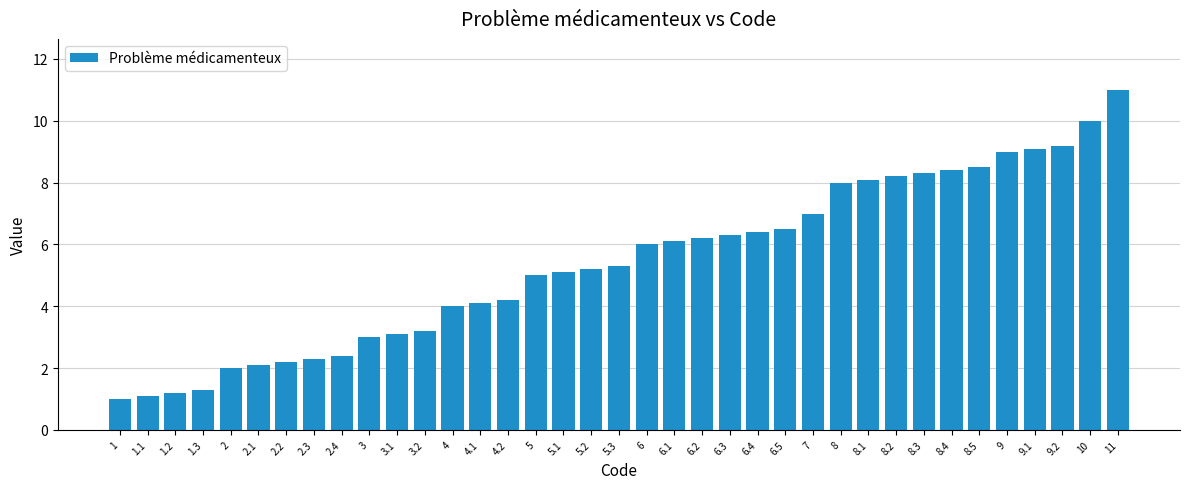

What is the ratio of the value at 10 to the value at 8.4?

1.2